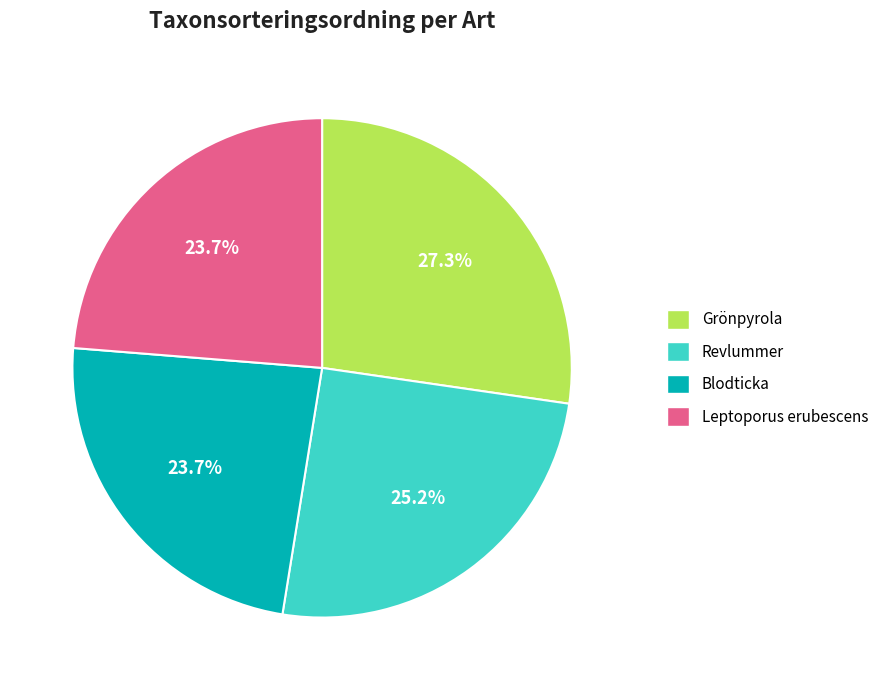

What percentage is NOT represented by Revlummer?

74.8%